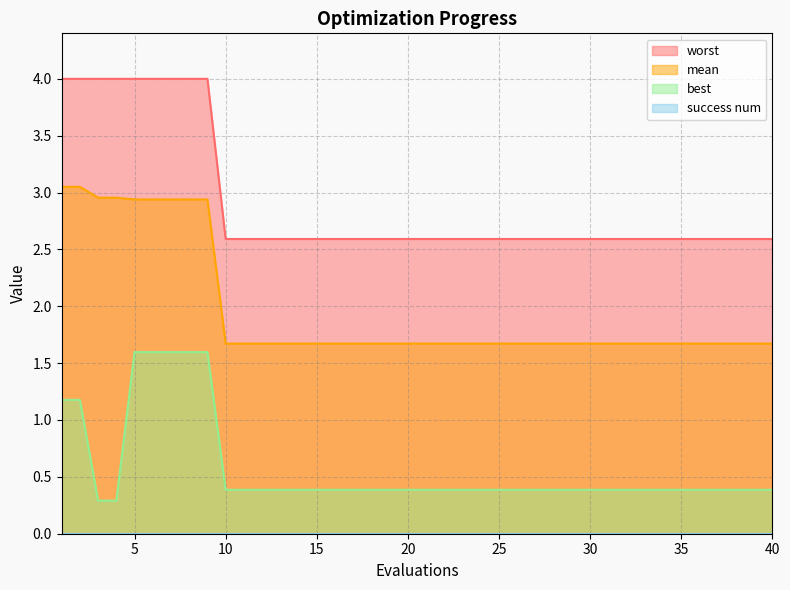

How many worst values are between 2 and 3?

31